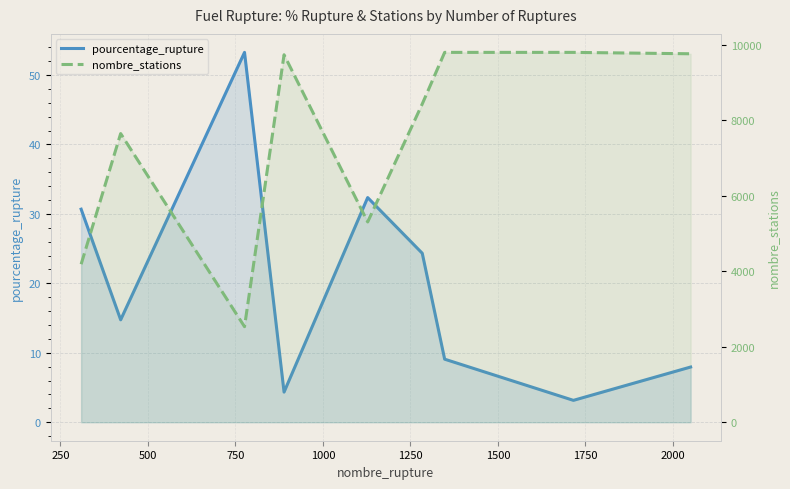

The value of pourcentage_rupture at 1250 is 24.3. True or false?

True